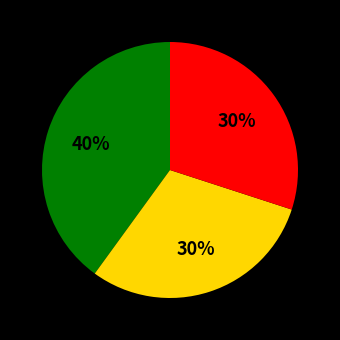

To the nearest percent, what is the average slice percentage?

33%